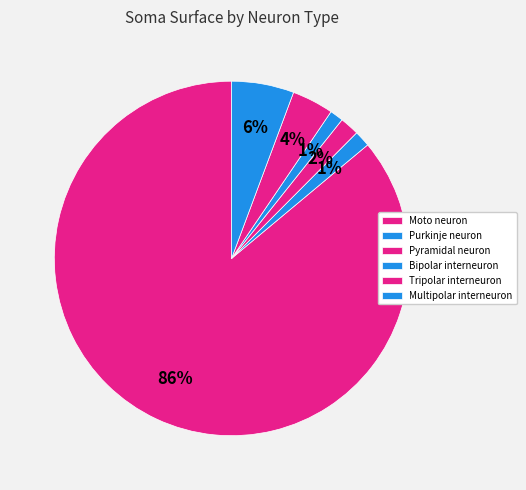

Do Tripolar interneuron and Multipolar interneuron together represent more than half of the pie?

No